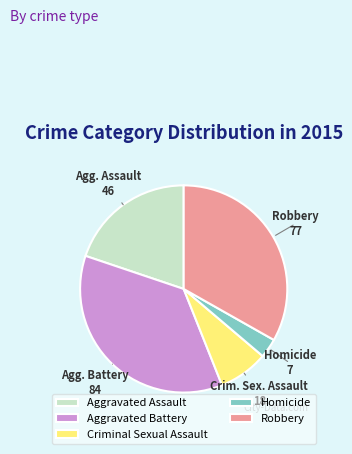

Which slice is the largest?

Aggravated Battery